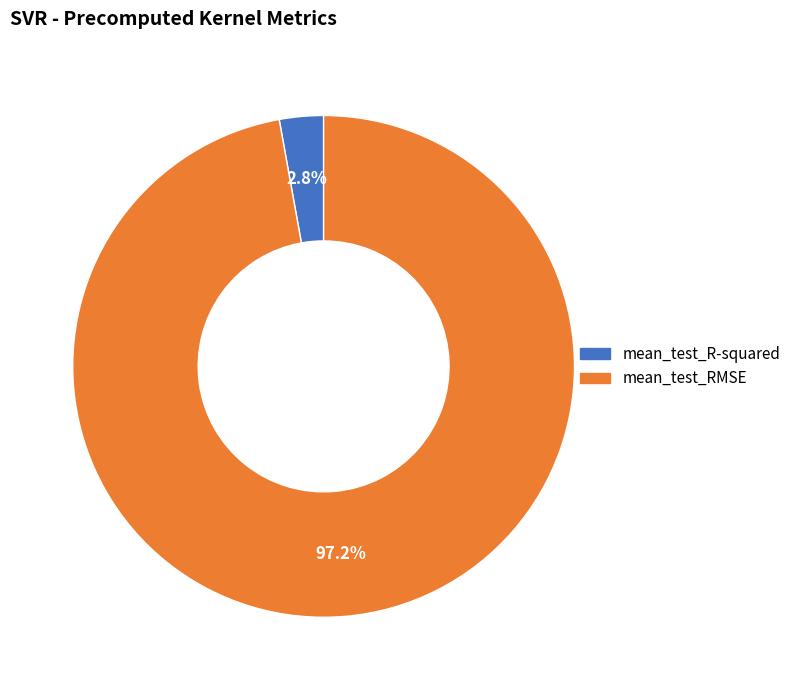

What portion of the pie excludes mean_test_R-squared?

97.2%